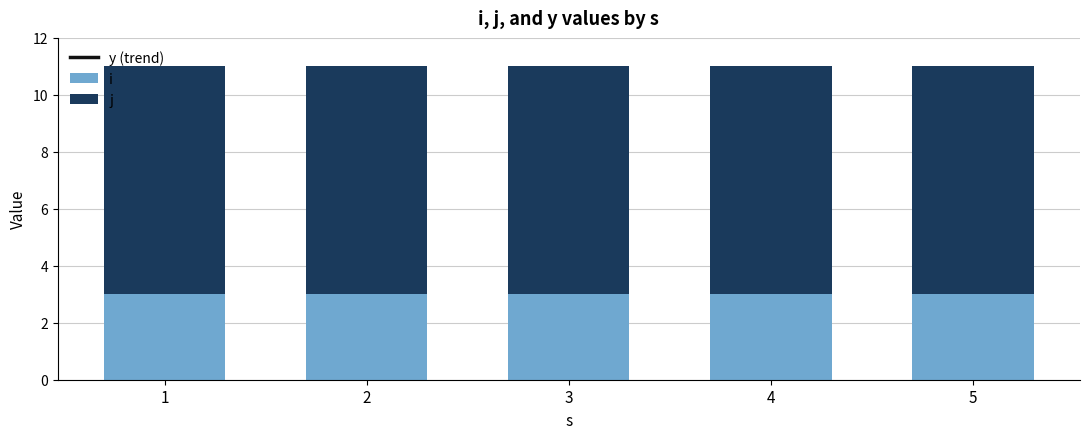

Reading left to right, transcribe all the data shown in this chart.

y (trend): 13	13	13	13	13
i: 3	3	3	3	3
j: 8	8	8	8	8